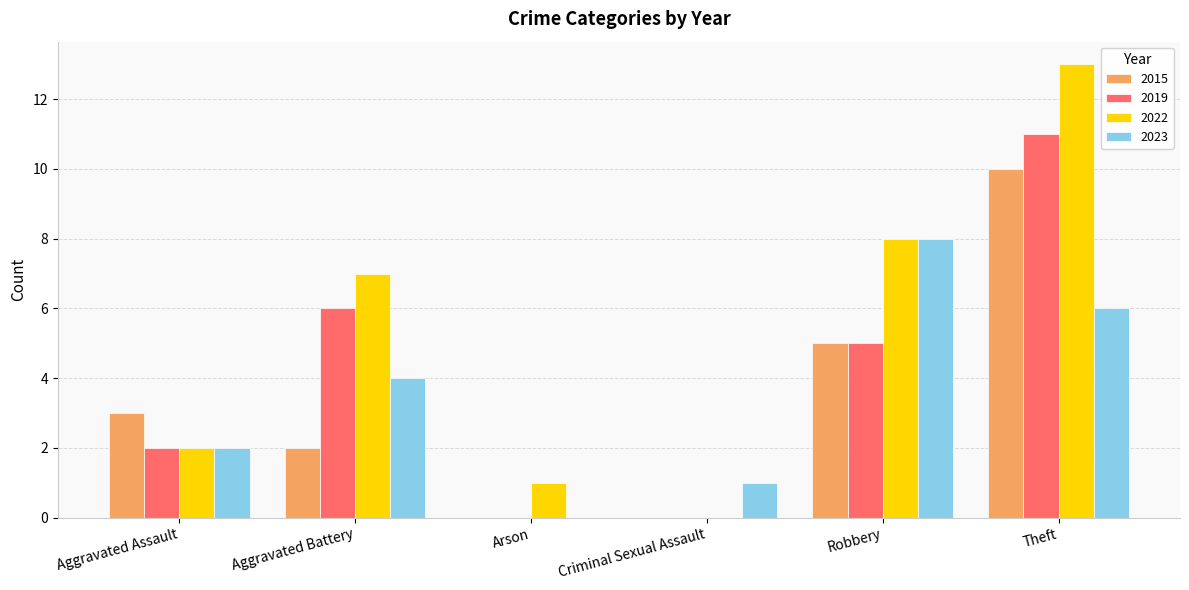

What is the sum of all 2015 values?

20